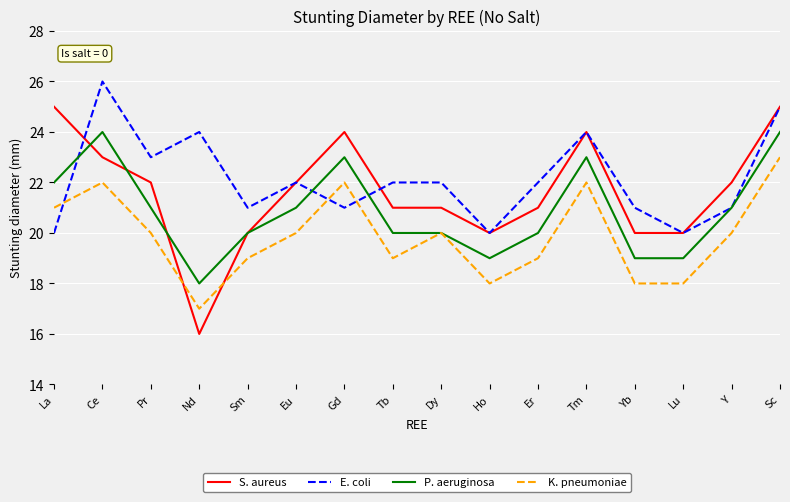

Which series has the largest range (max minus min)?

S. aureus